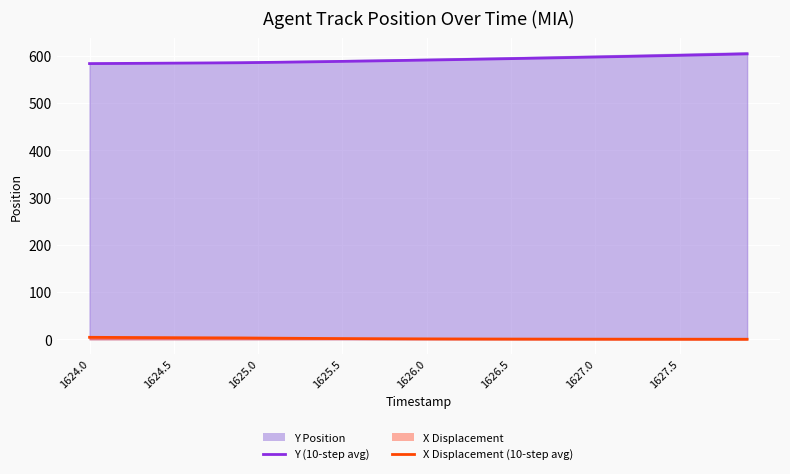

How many positive values does the X Displacement (10-step avg) series have?

39